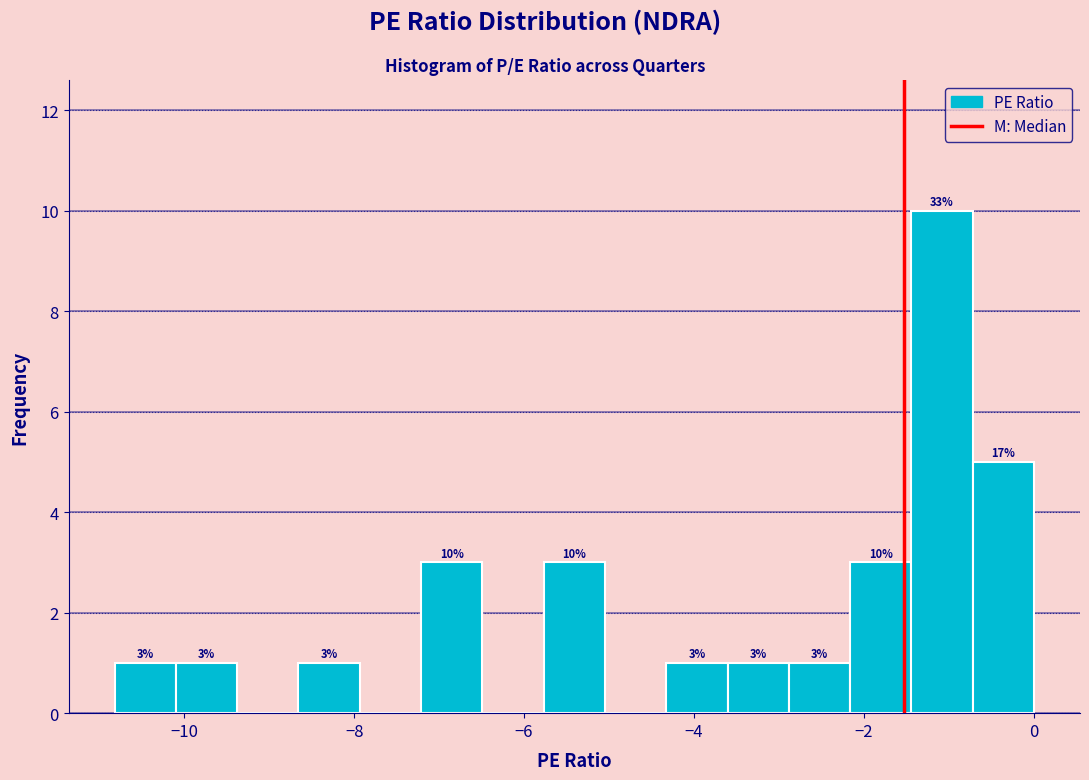

Read against the x-axis, roughly where is the centre of the tallest bar?

-1.0